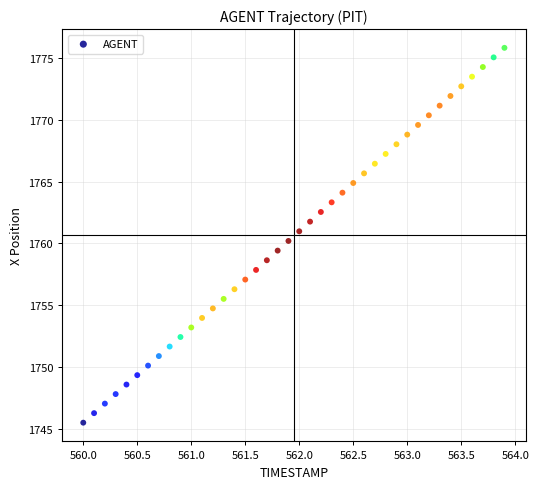

What is the range of X values (max minus min)?

3.9